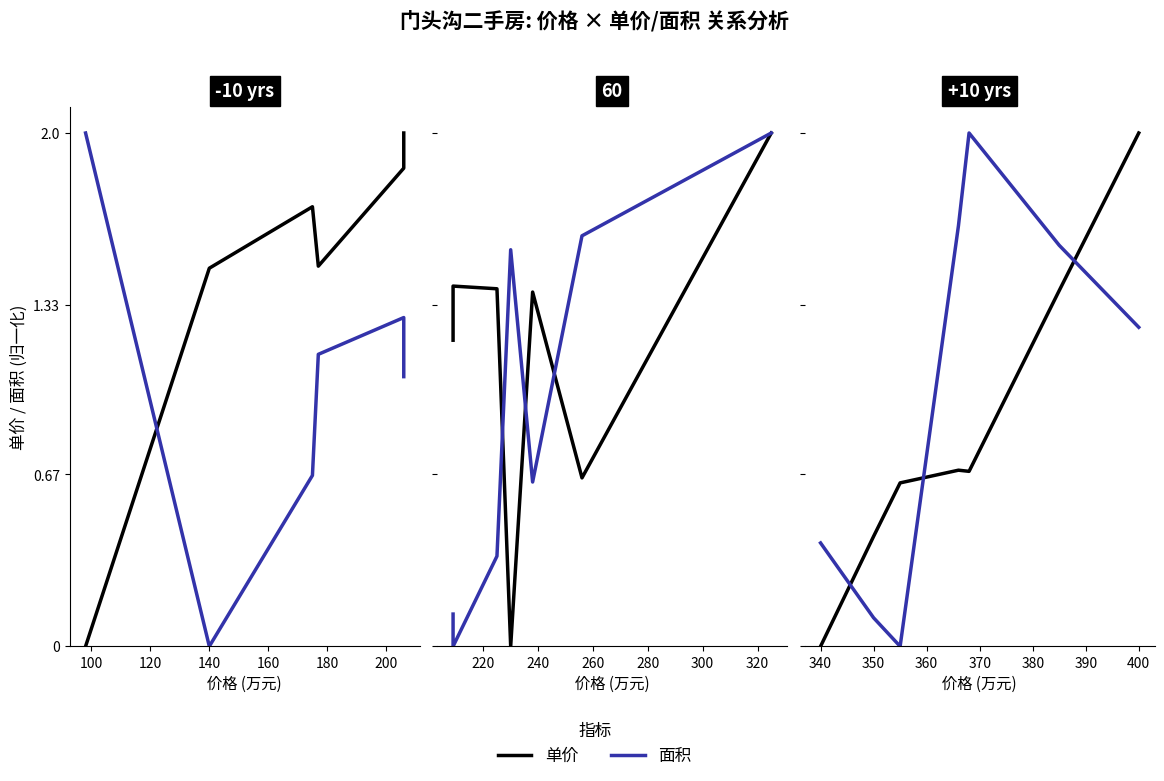

What is the difference between the maximum and minimum values in the 单价 series?

2.0